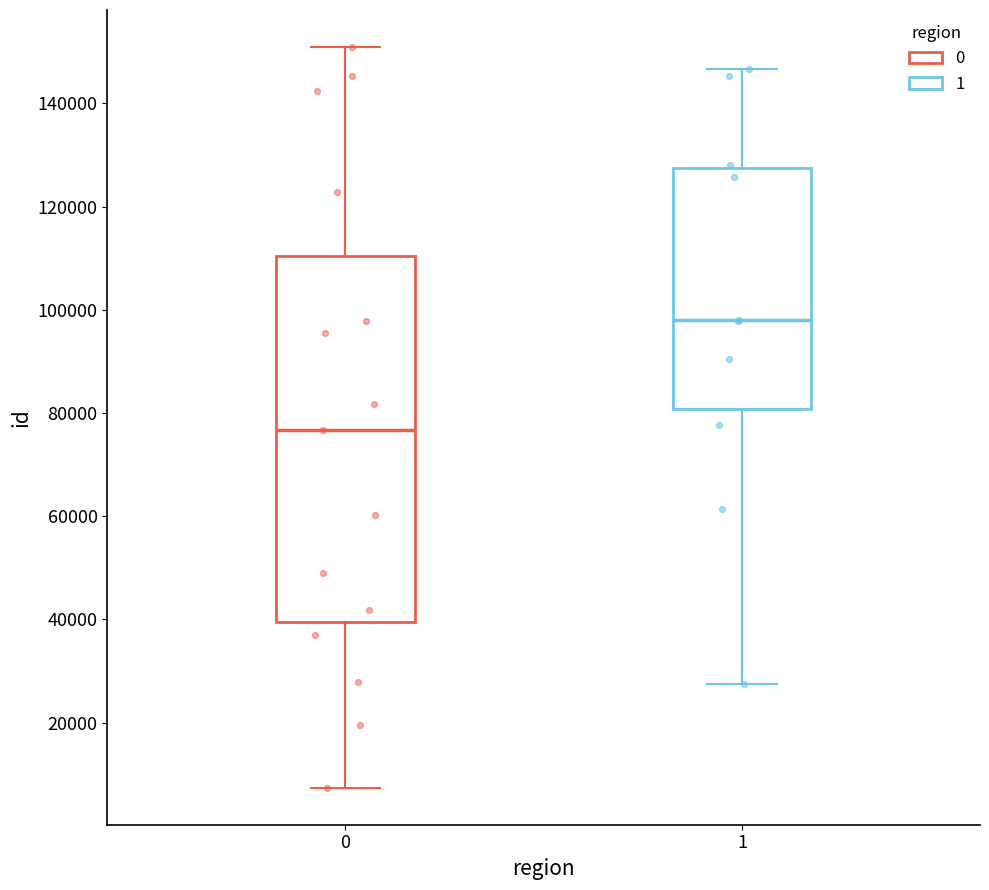

Reading left to right, read every box against the y-axis: the position of its median line, the range the box covers, and the ends of its whiskers. The values are not printed on the chart, so give them approximately, as read against the axis.

0: median 76000, box 40000 to 110000, whiskers 8000 to 150000
1: median 98000, box 80000 to 128000, whiskers 28000 to 146000